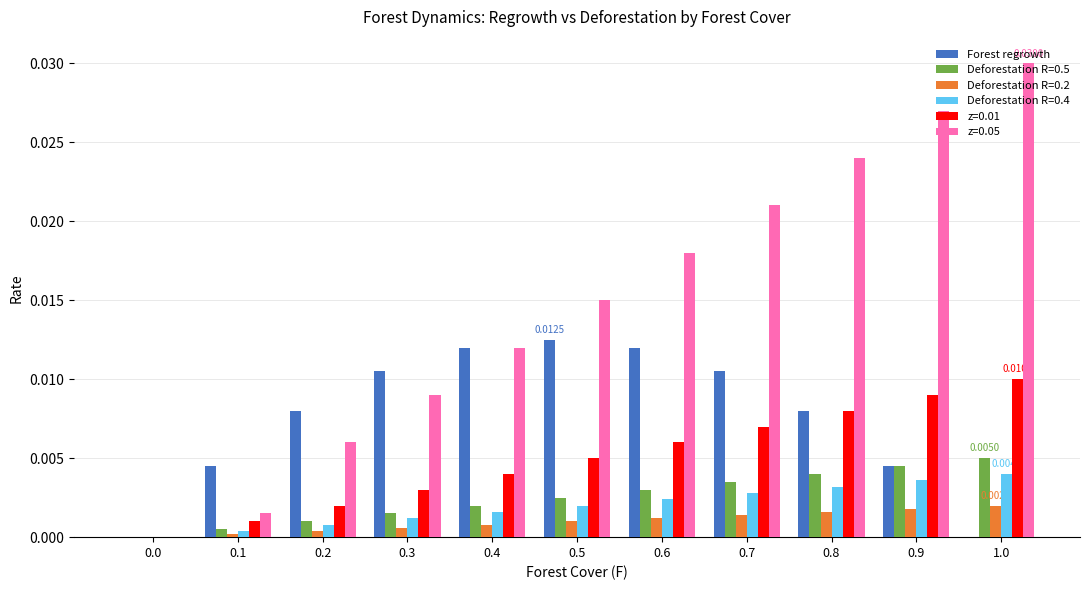

Is the value of Deforestation R=0.4 at 0.0 greater than the value of Deforestation R=0.5 at 0.3?

No